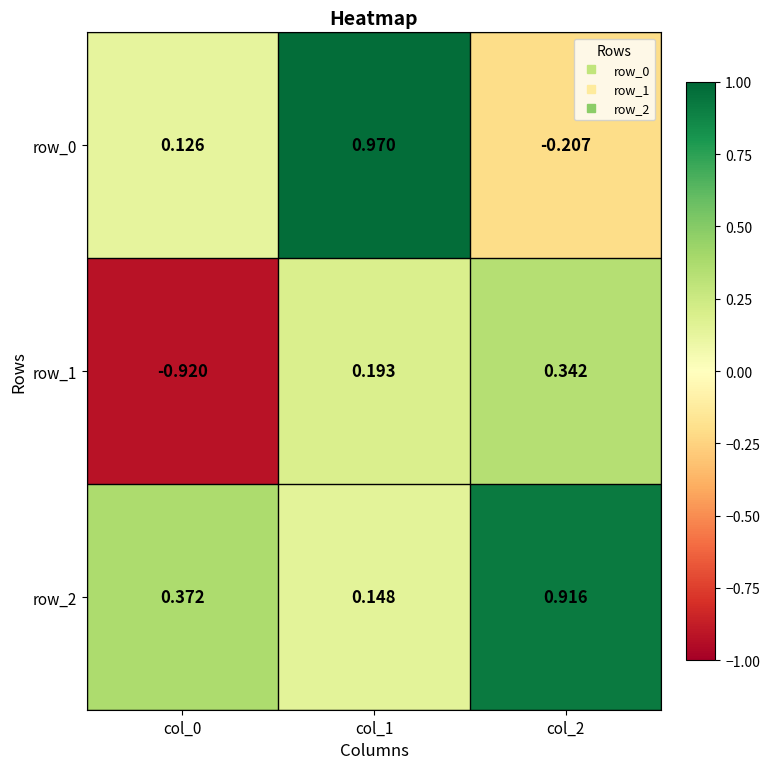

At which label is row_1 closest to 0?

col_1